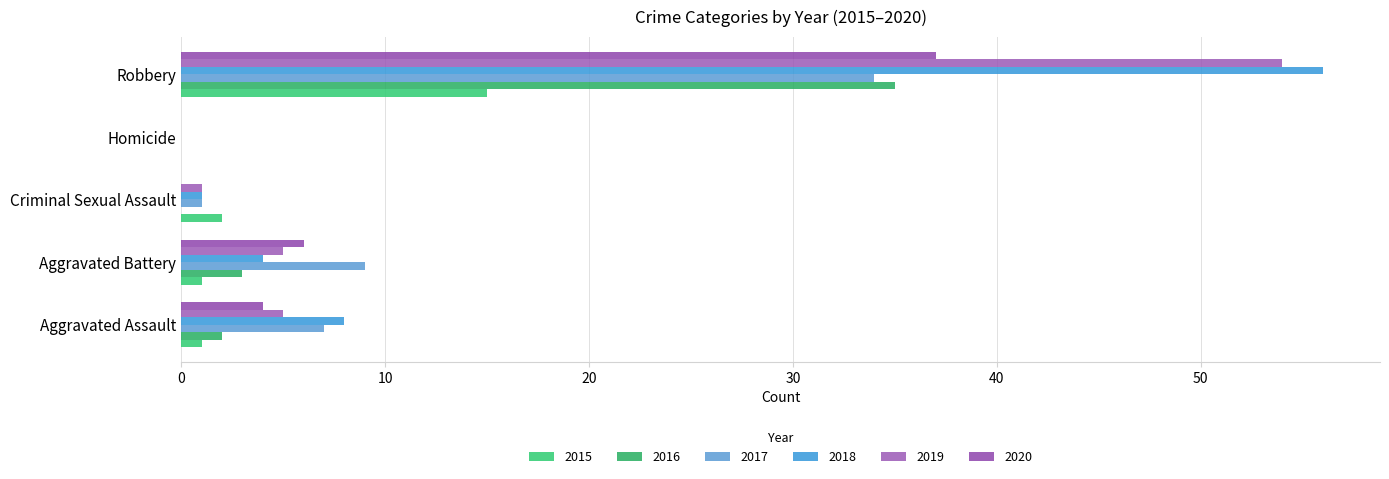

What is the label of the 1st bar from the right?

Robbery